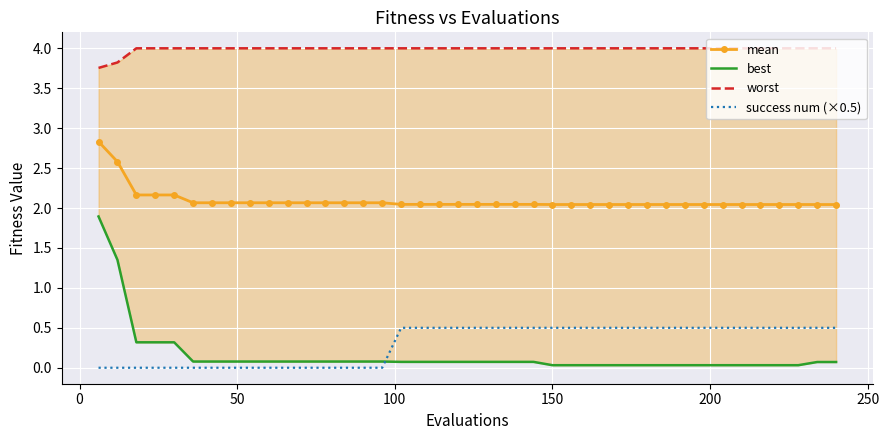

What is the sum of all worst values?

159.6